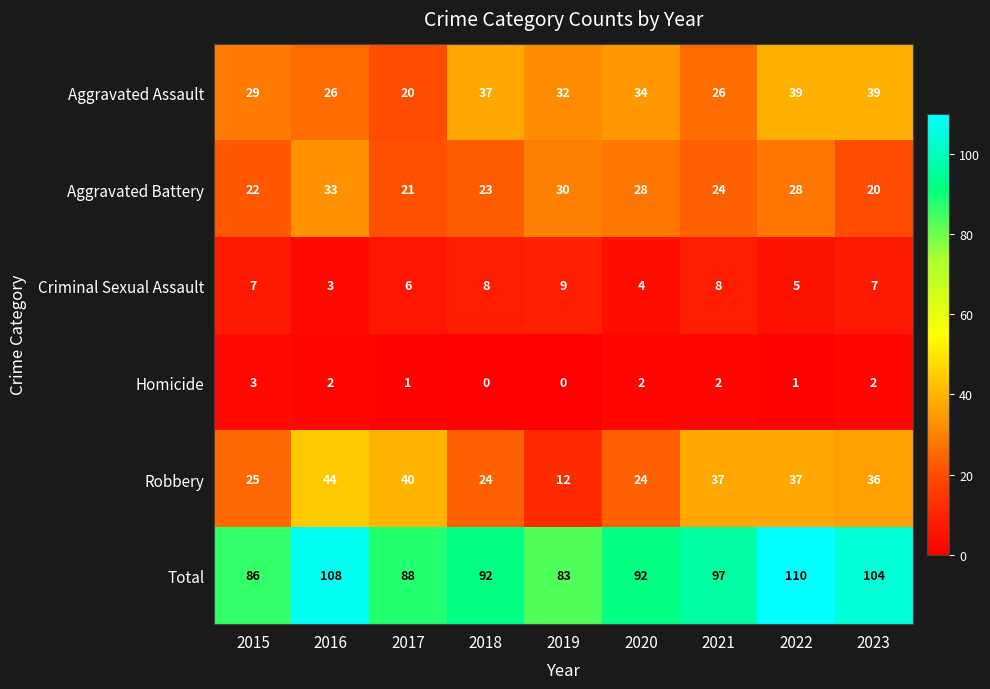

Where is Criminal Sexual Assault nearest to the value 6?

2017